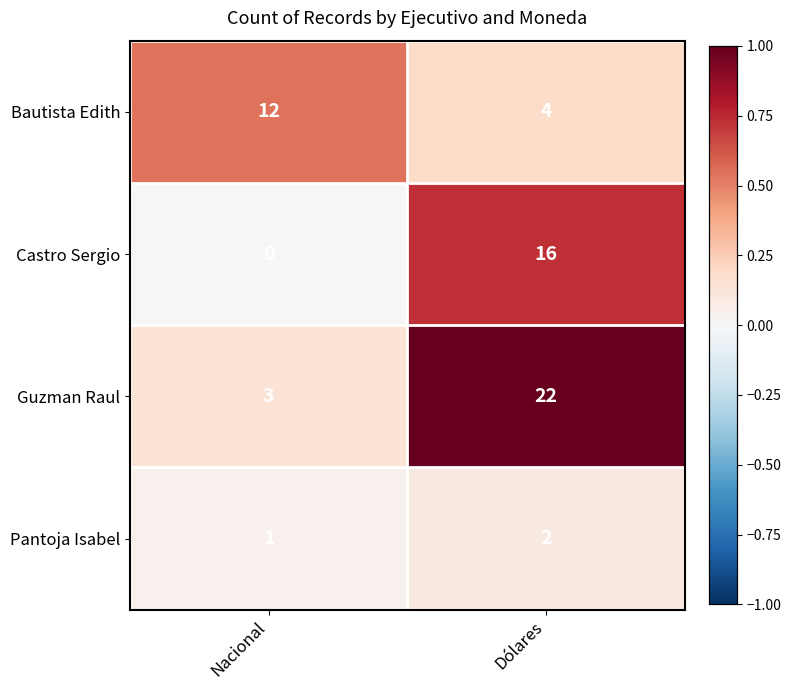

Which series has the largest total across all categories?

Guzman Raul